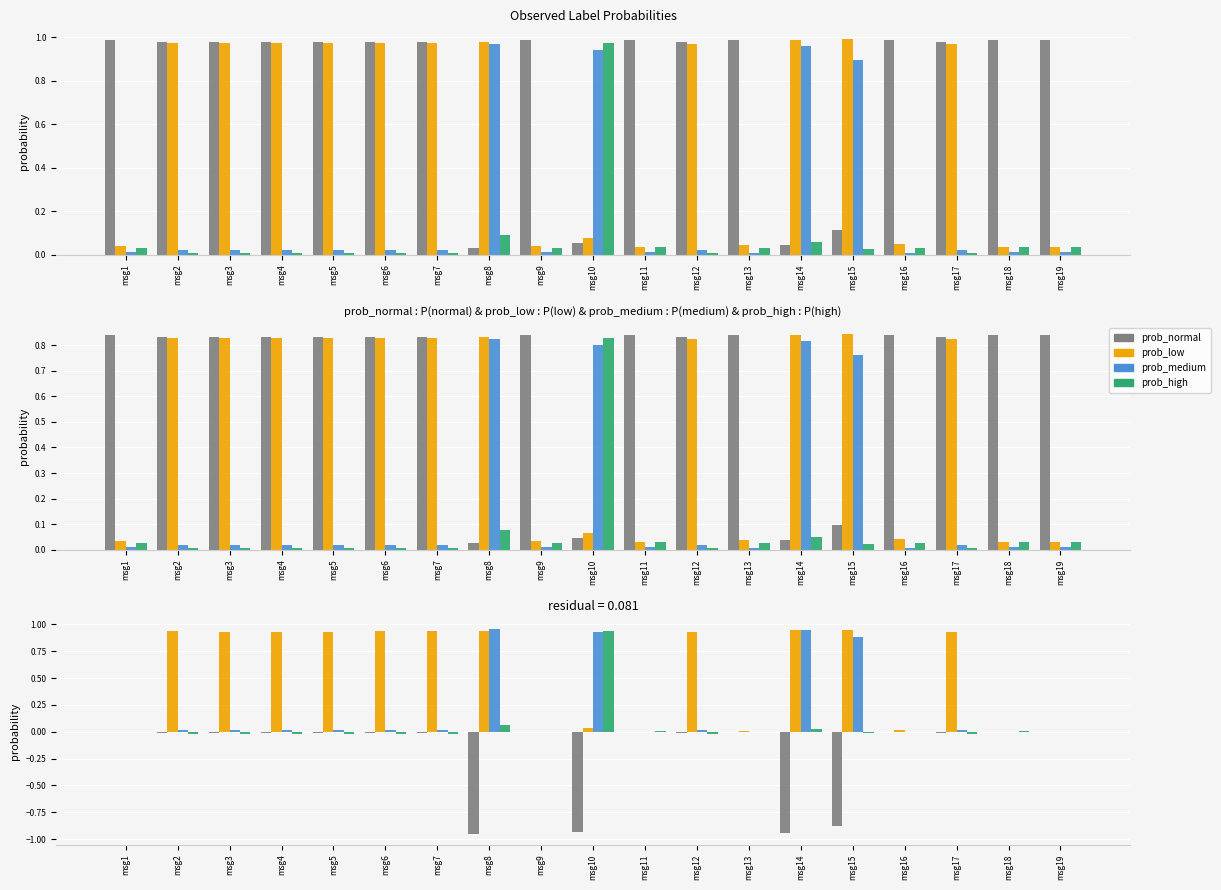

What is the minimum value shown in the chart?

-1.0